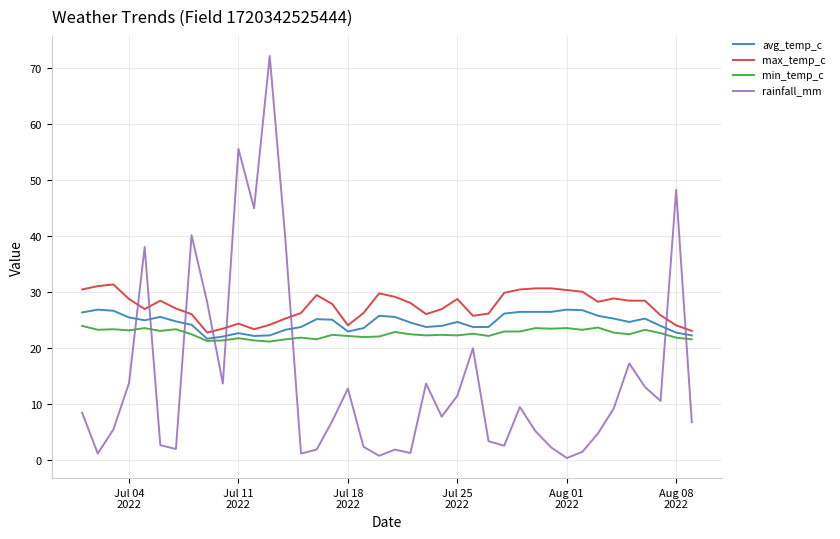

What is the maximum value for min_temp_c?

23.9